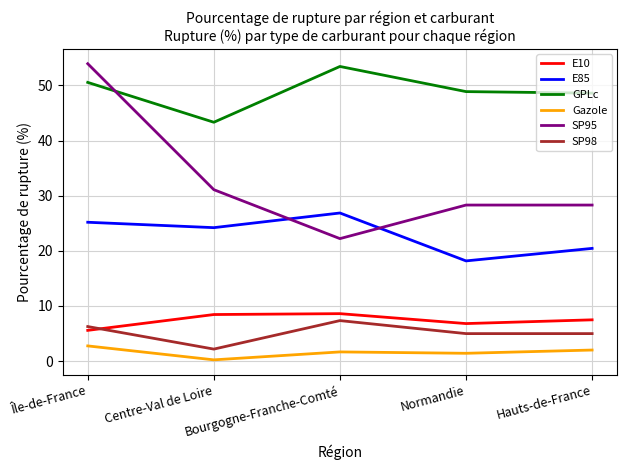

In E85, how many points are lower than both neighbors (excluding endpoints)?

2